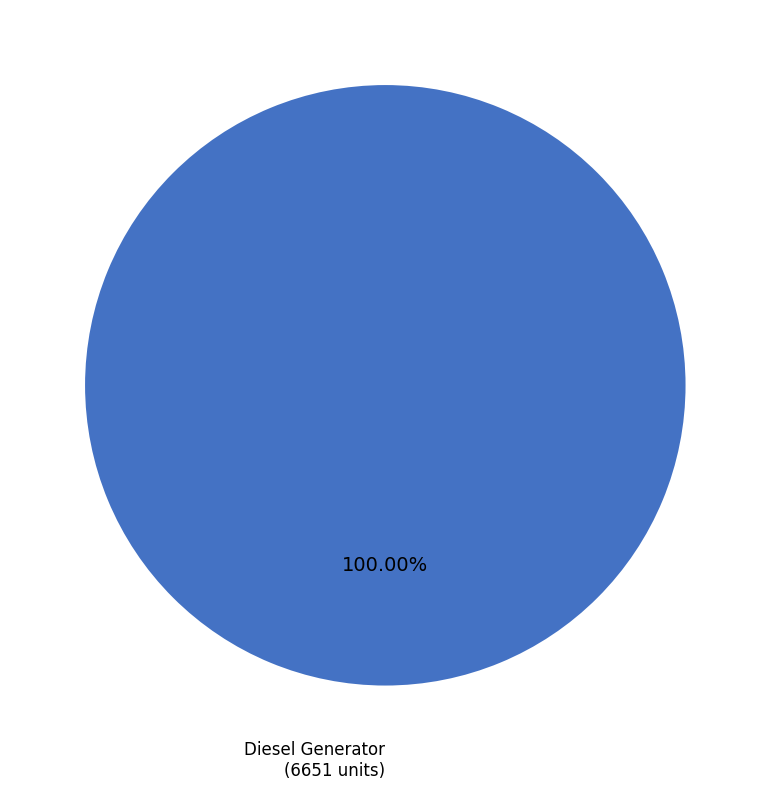

Does Diesel Generator represent more than half of the total?

Yes